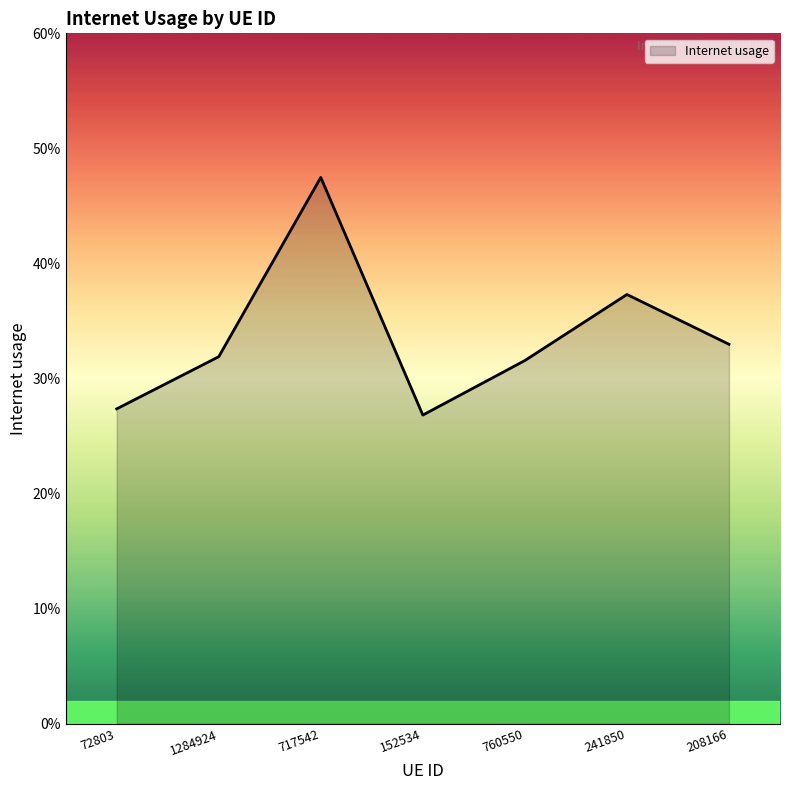

Is this an area chart (filled region under the line)?

Yes